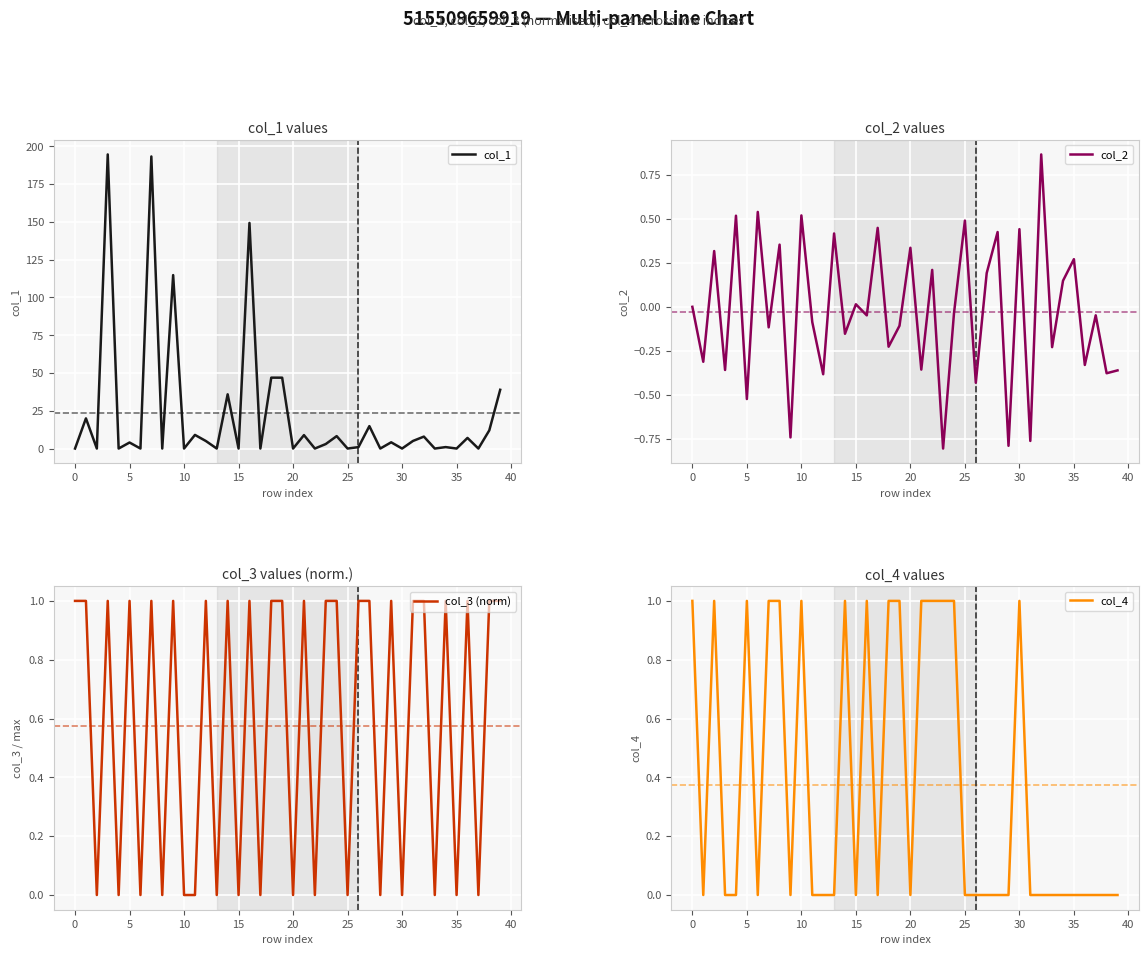

What is the highest value of the col_3 (norm) series?

1.0